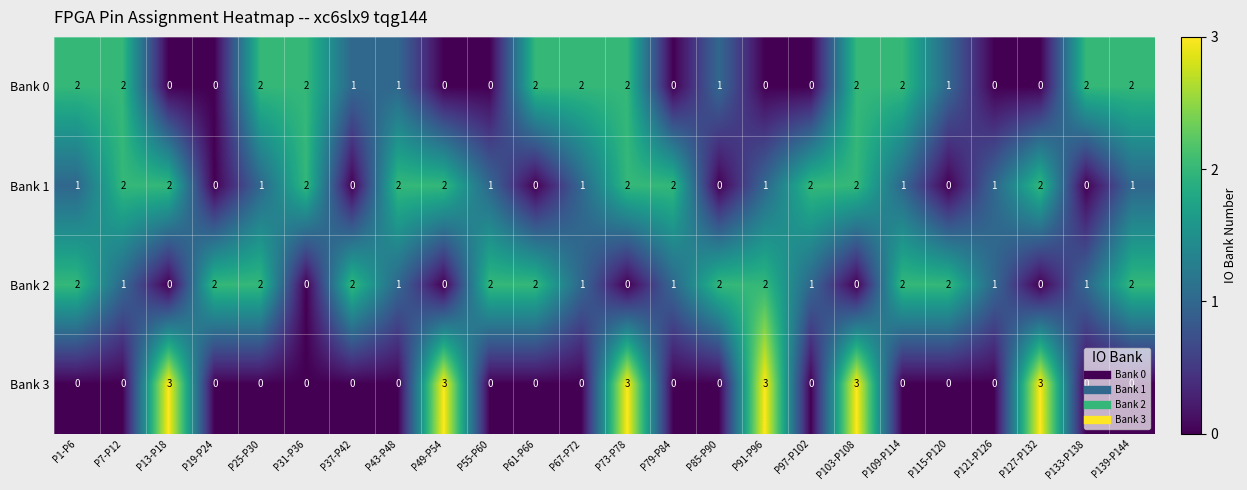

True or false: Bank 0 has a value of 2 at P73-P78.

True